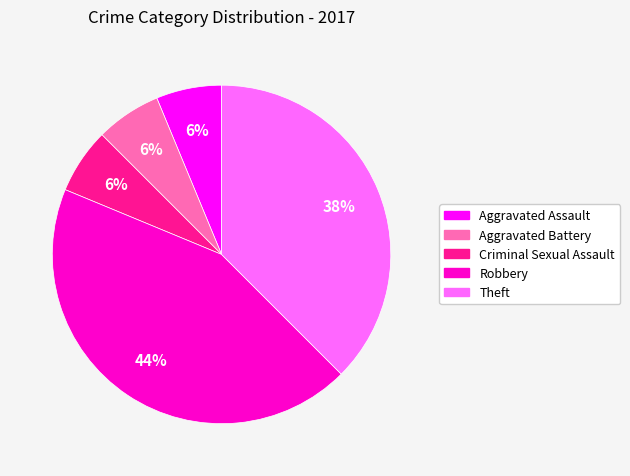

Does Aggravated Assault account for over 50% of the chart?

No